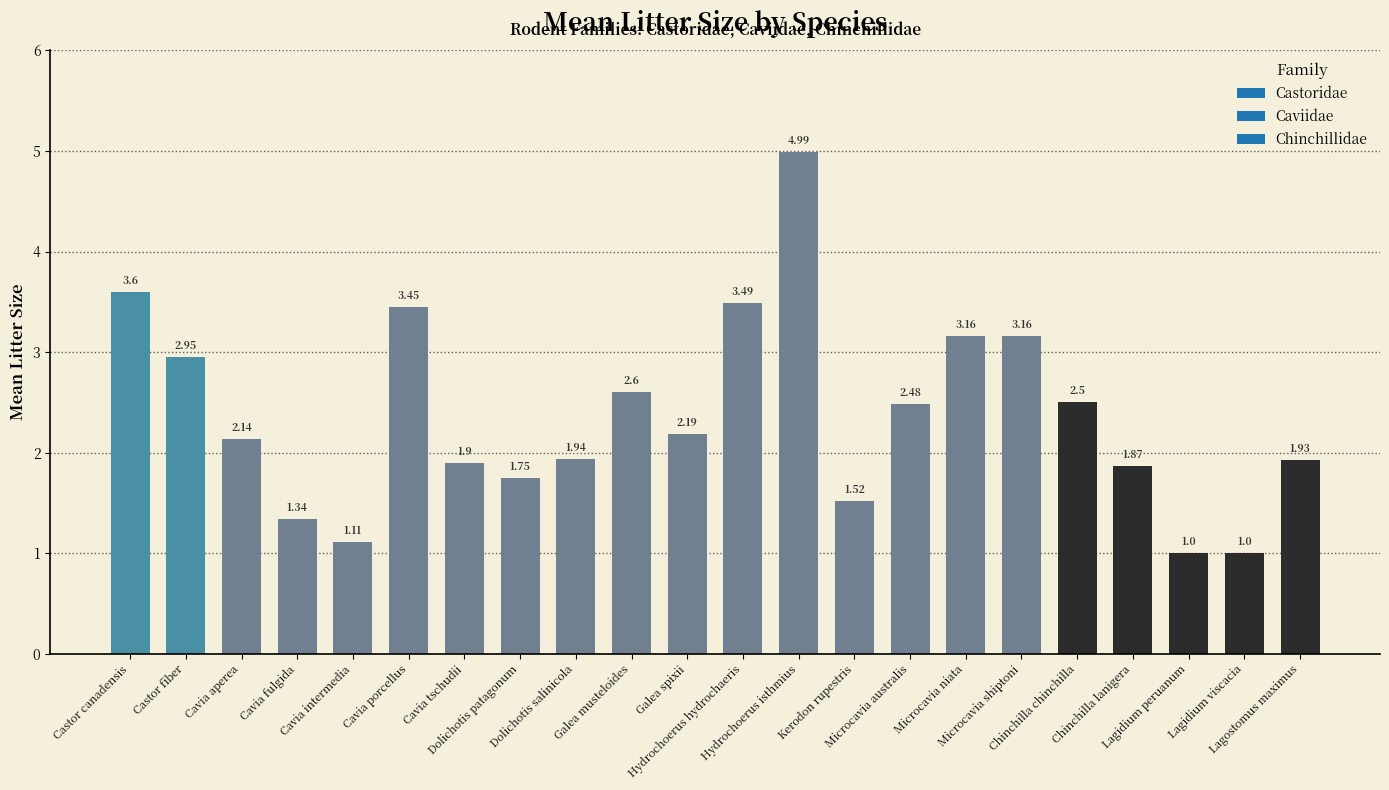

What is the difference between the second highest and second lowest values?

2.6